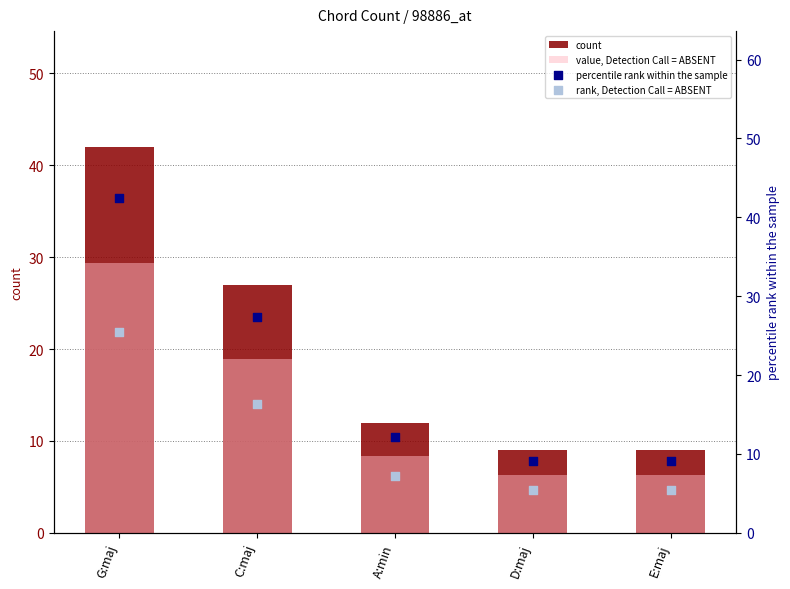

What are all the series names shown in the legend?

count, value, Detection Call = ABSENT, percentile rank within the sample, rank, Detection Call = ABSENT